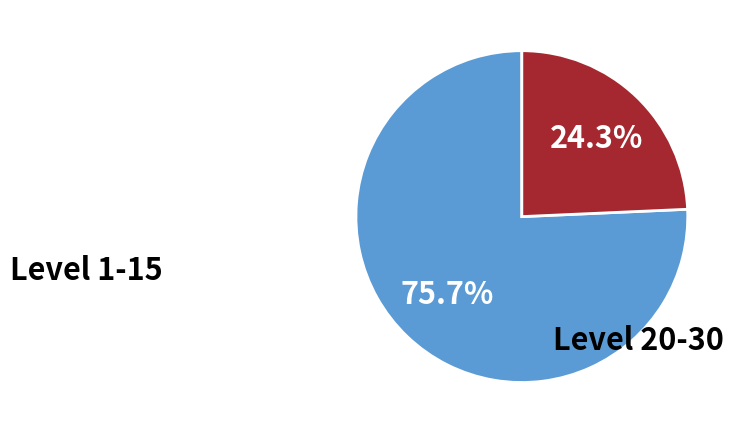

Is there a majority slice in this chart?

Yes